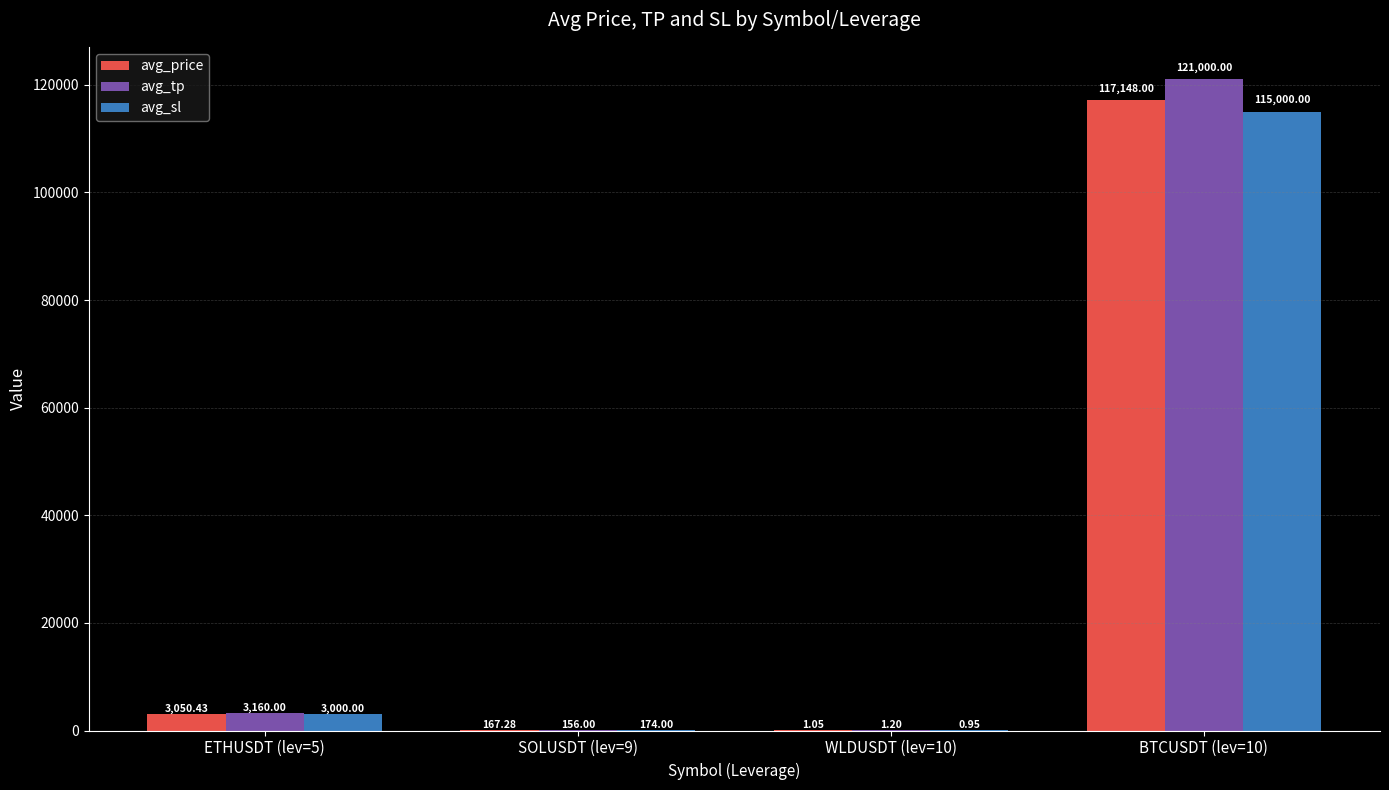

What is the sum of all avg_tp values?

124317.2